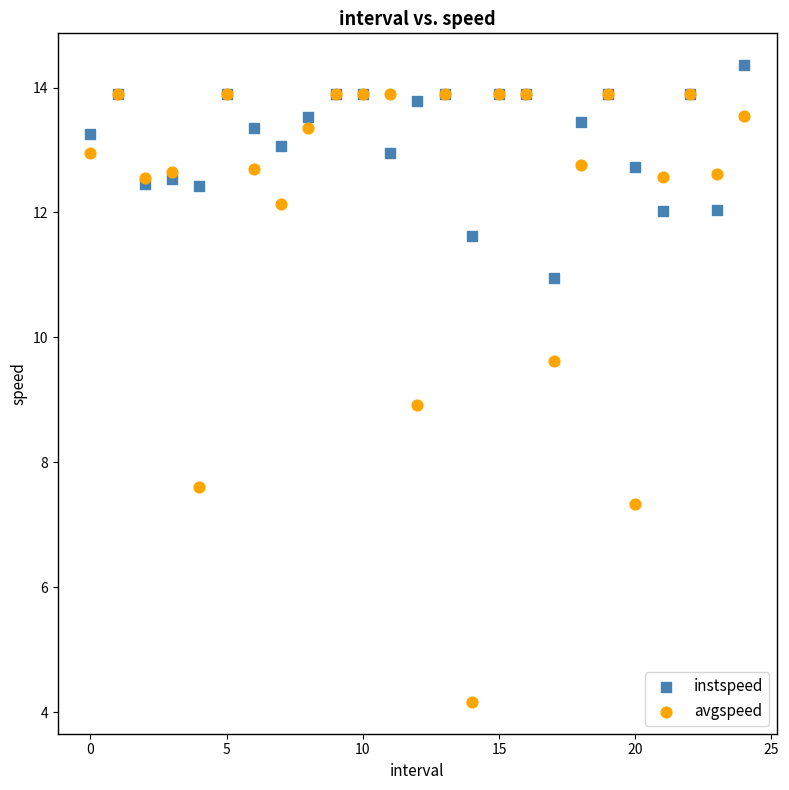

Which series reaches the maximum Y coordinate?

instspeed